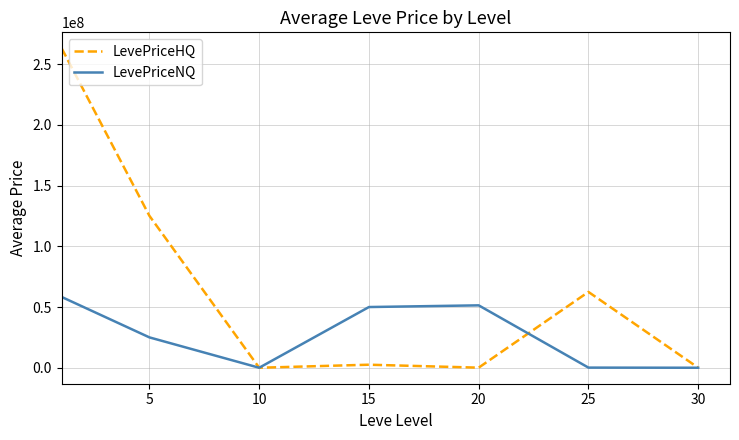

True or false: LevePriceNQ has more than 1 points higher than both neighbors.

False